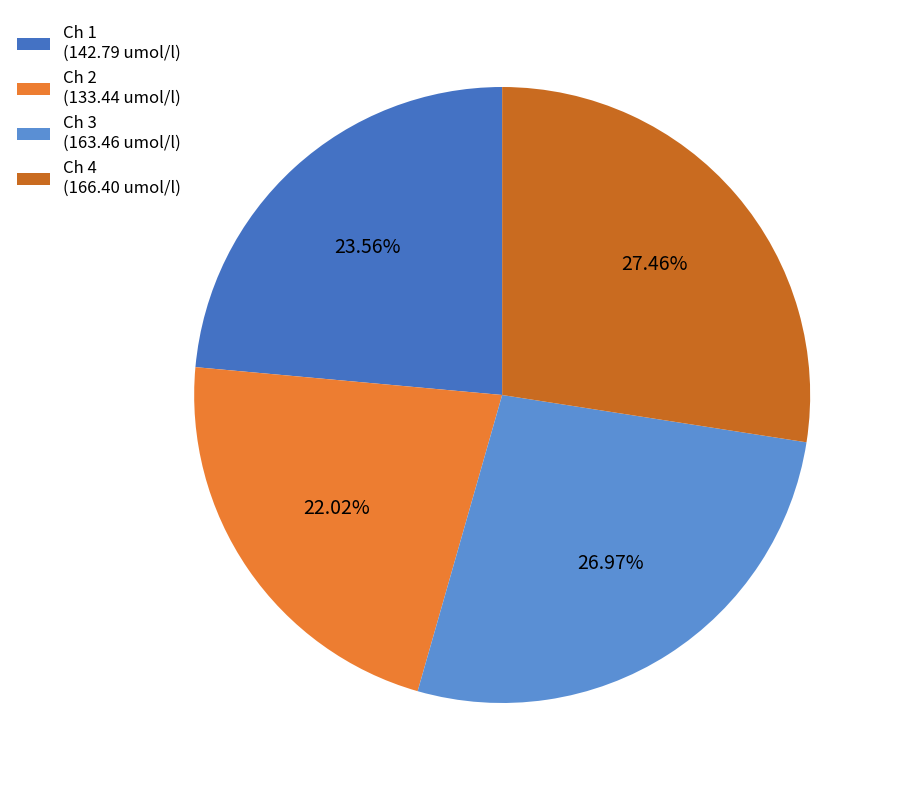

To the nearest percent, what is the difference between the Ch 3 and Ch 2 slice percentages?

5%